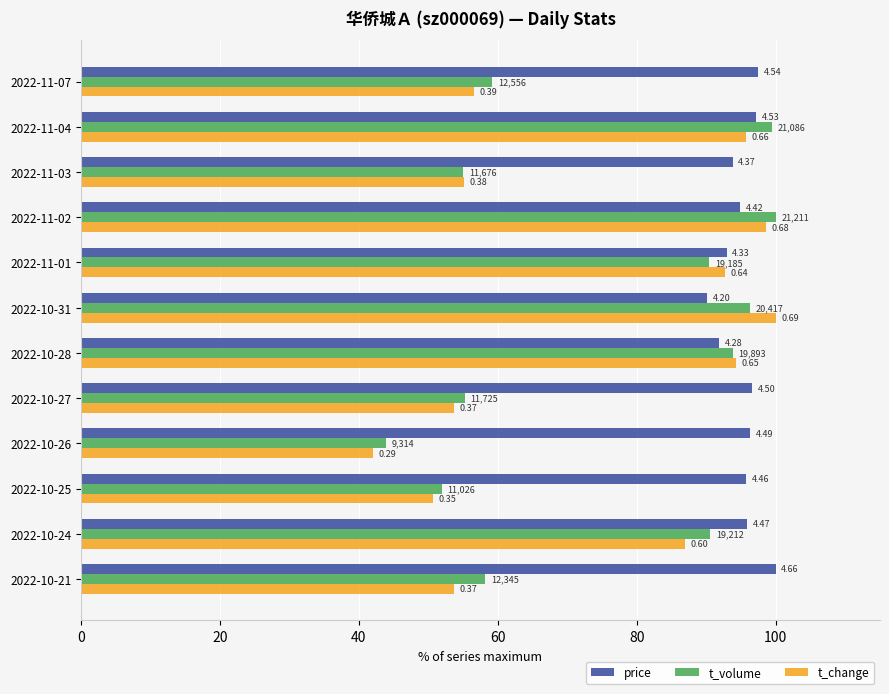

What are all the series names shown in the legend?

price, t_volume, t_change